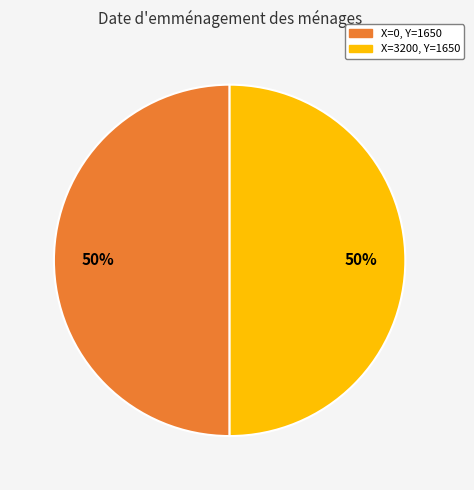

Is it true that X=0, Y=1650 is 50% of the pie?

True